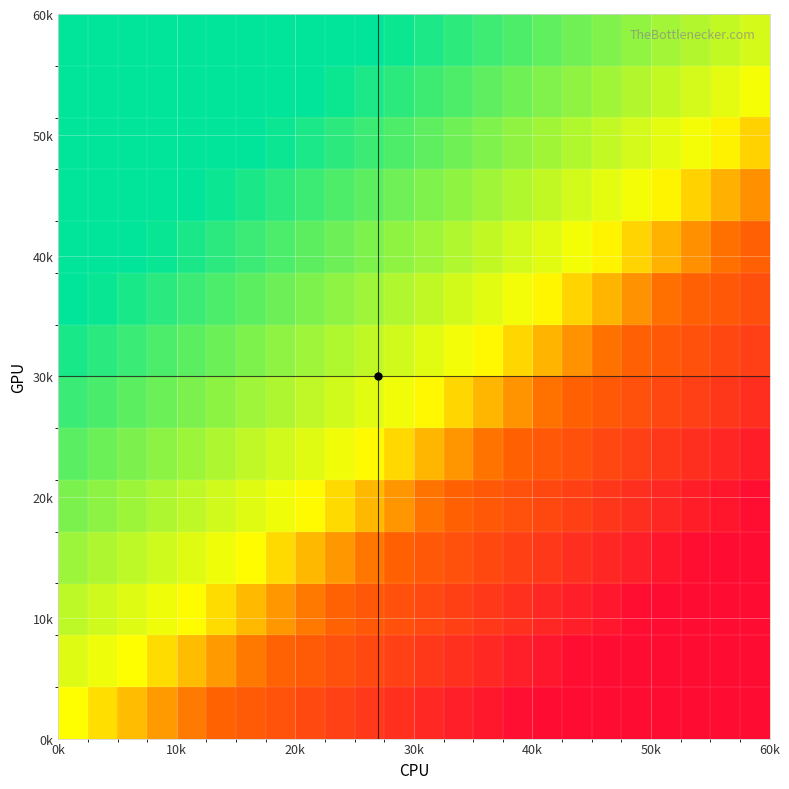

What is the smallest value displayed?

-0.9